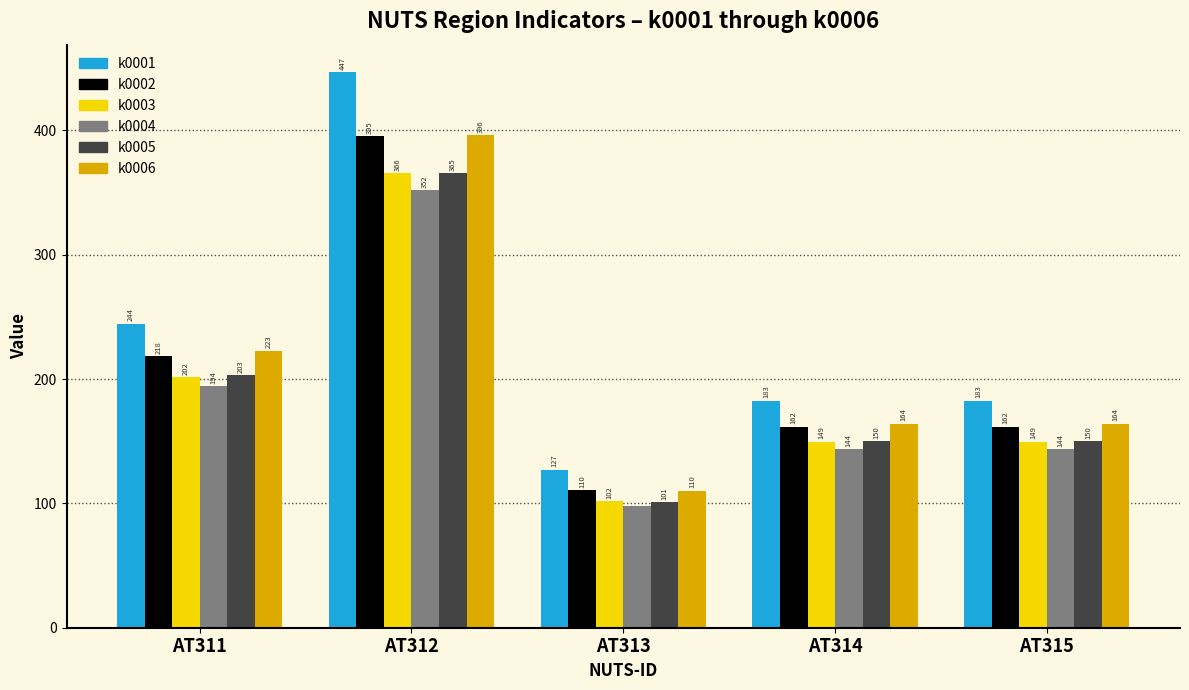

What is the value of the k0006 bar at the 4th from the left?

163.8